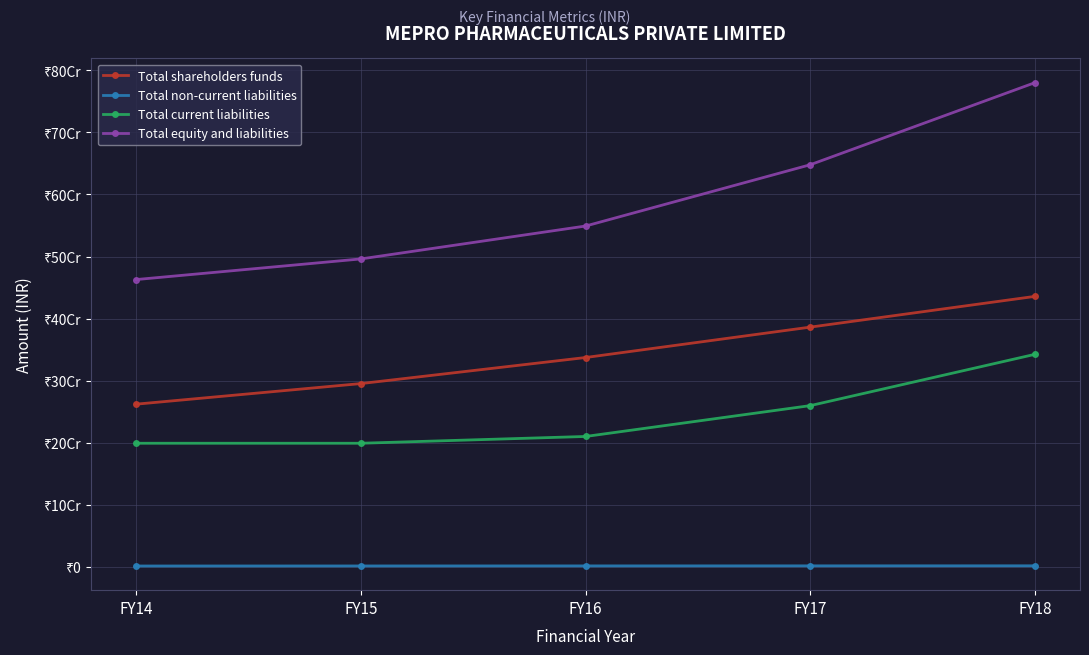

True or false: Total equity and liabilities and Total shareholders funds intersect in this chart.

False